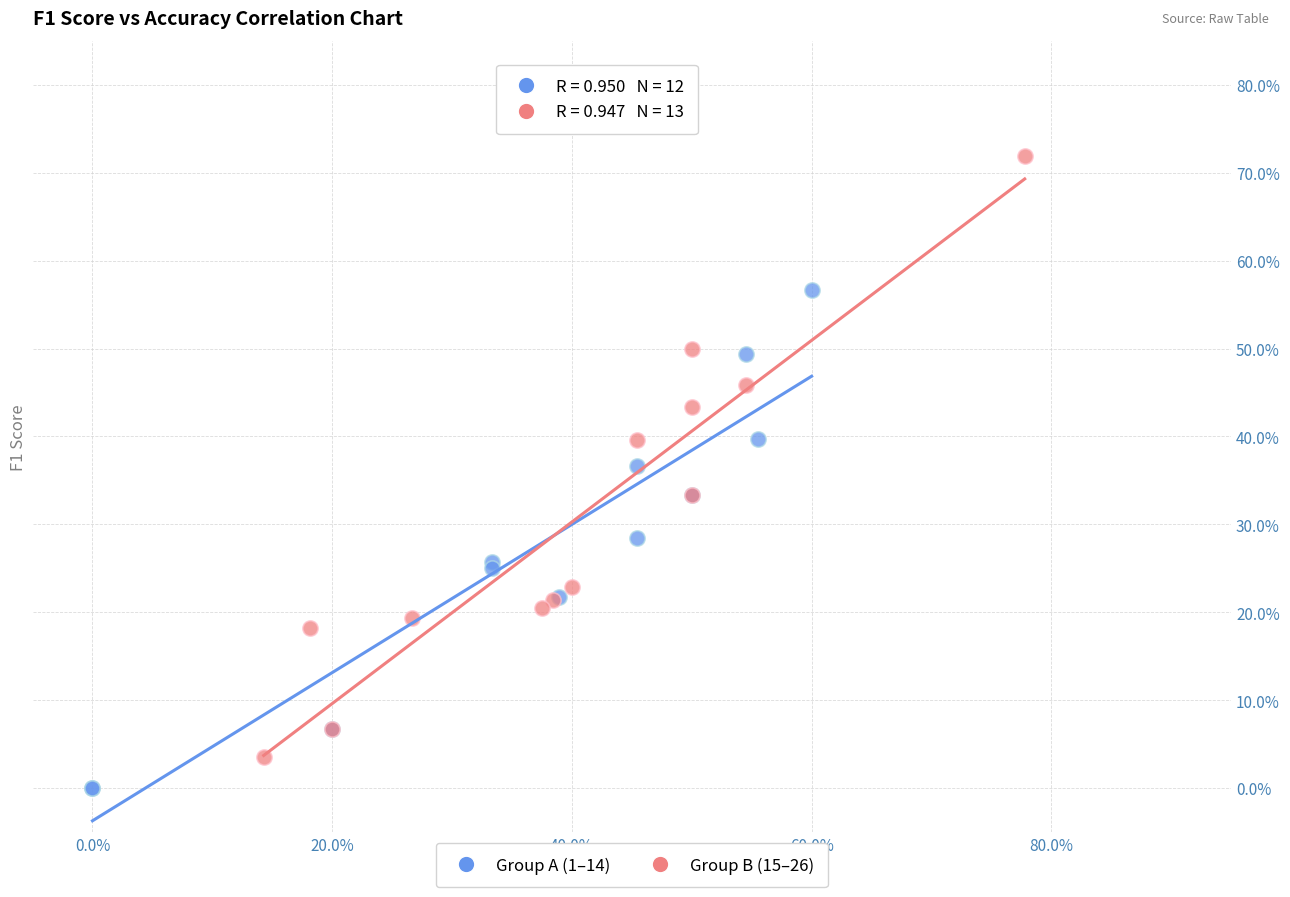

What are all the series names shown in the legend?

Group A (1–14), Group B (15–26)